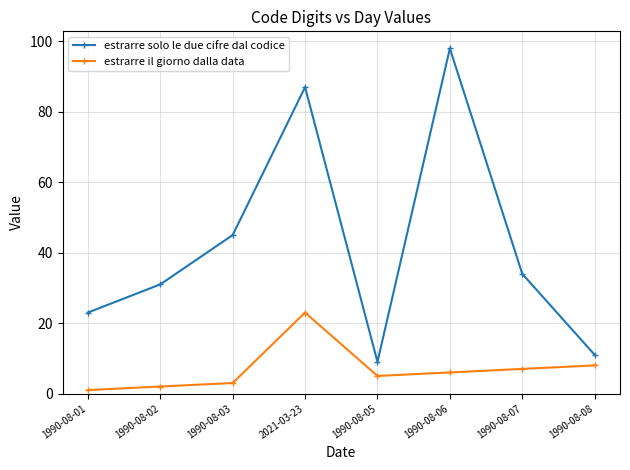

Which series has the largest total across all categories?

estrarre solo le due cifre dal codice